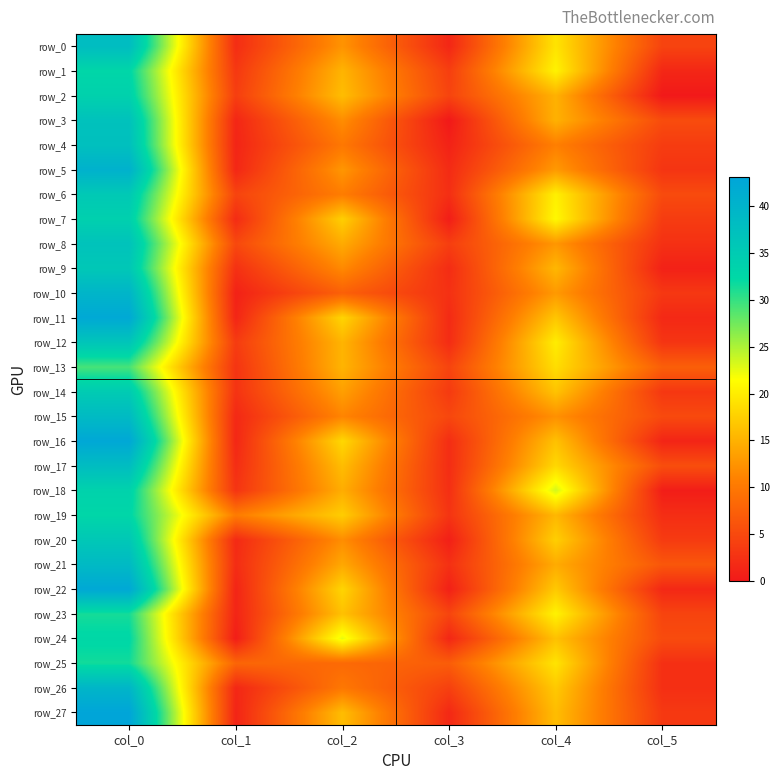

Where is row_2 nearest to the value 16?

col_2